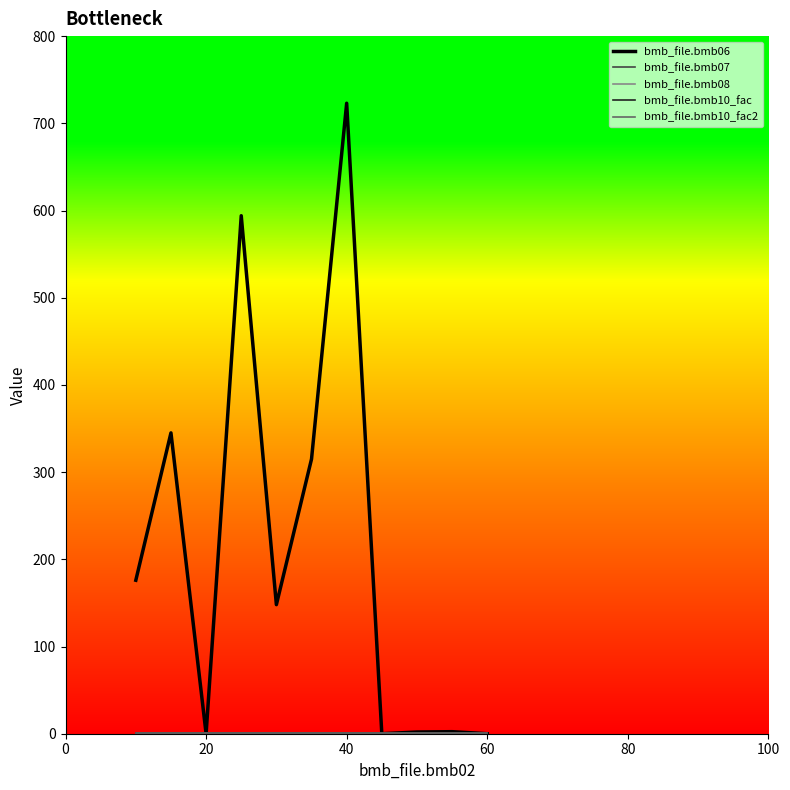

Is this an area chart (filled region under the line)?

No